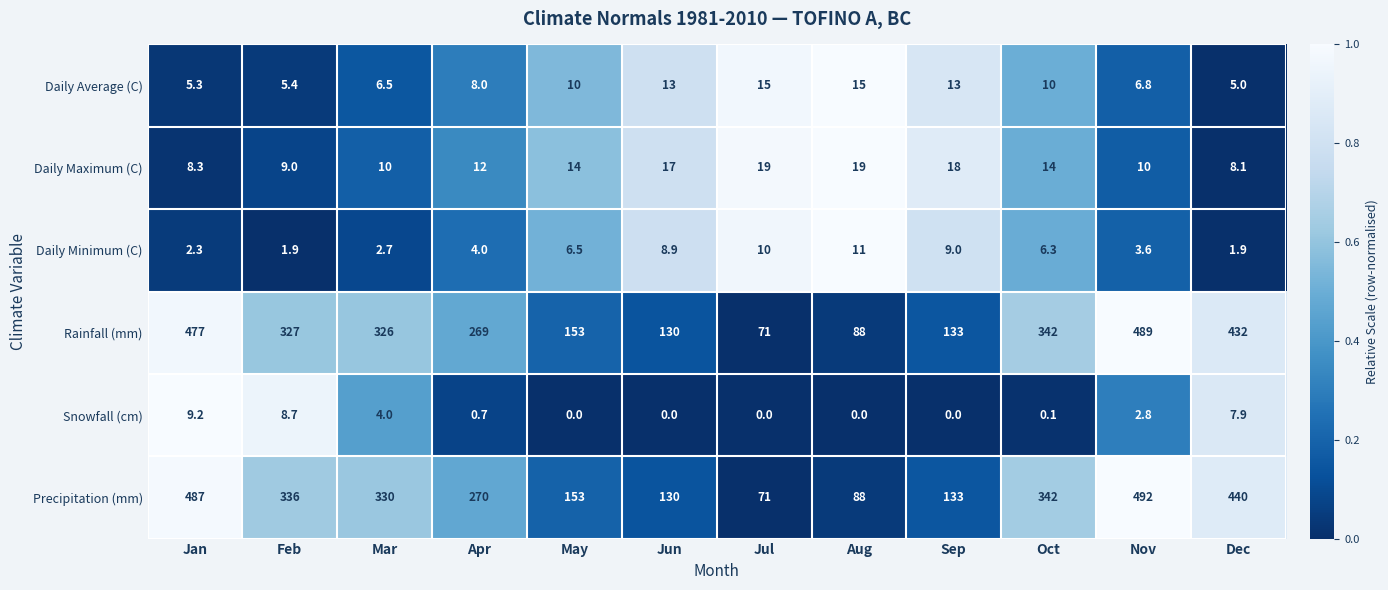

What is the total value across all series at Nov?

1004.2